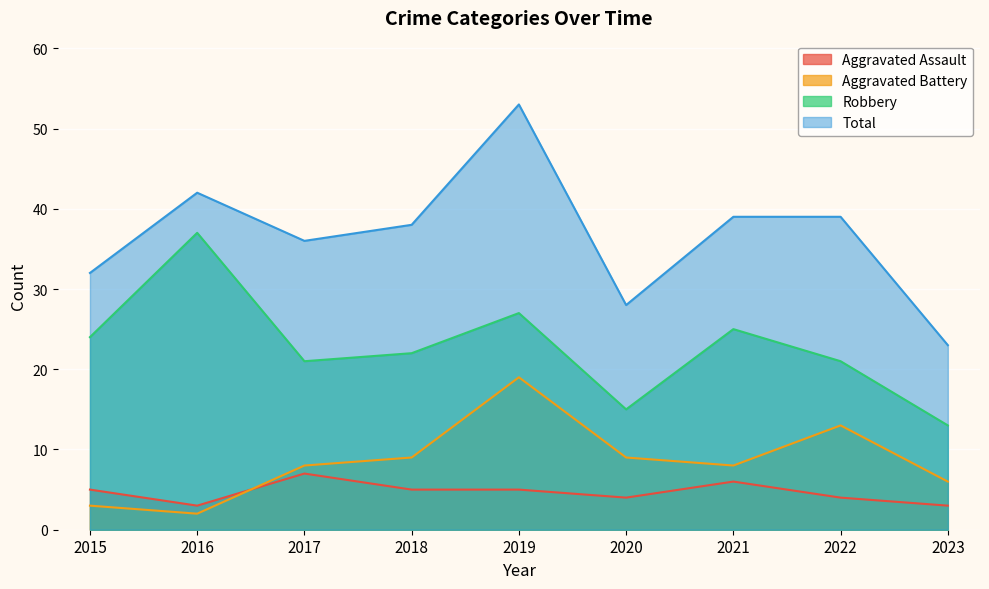

Read the Aggravated Battery value at 2023, to the nearest 10.

10